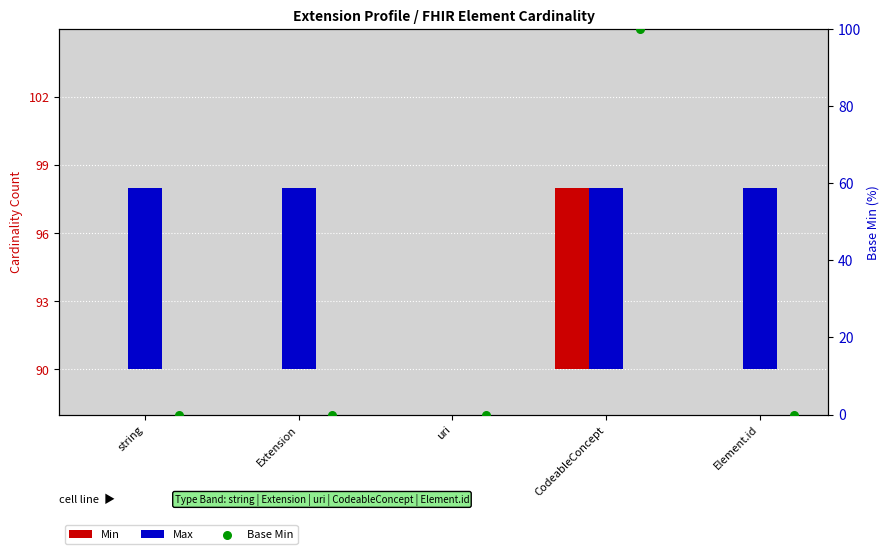

What are all the series names shown in the legend?

Min, Max, Base Min